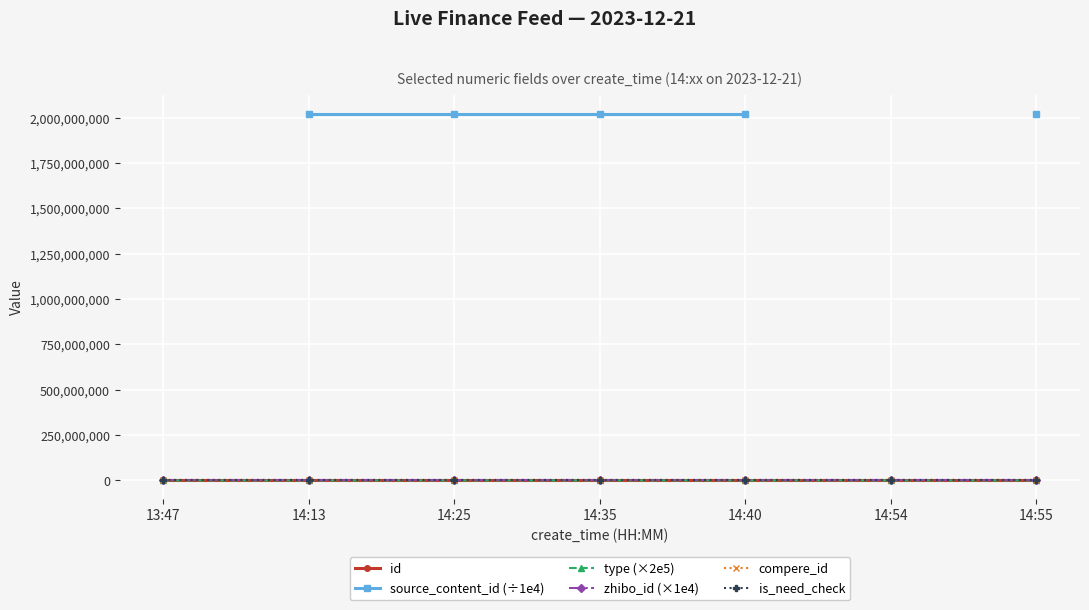

Which series has the largest range (max minus min)?

type (×2e5)